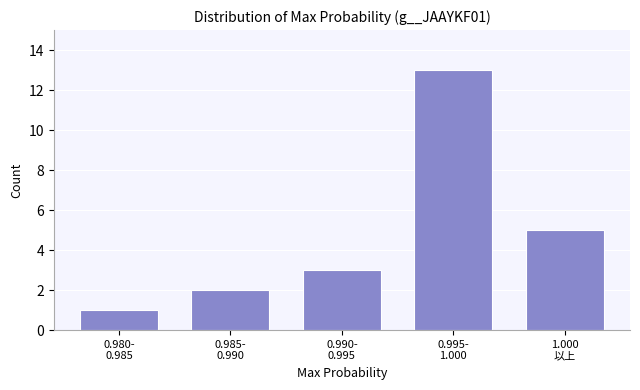

Reading right to left, what are all the values shown in this chart?

5	13	3	2	1